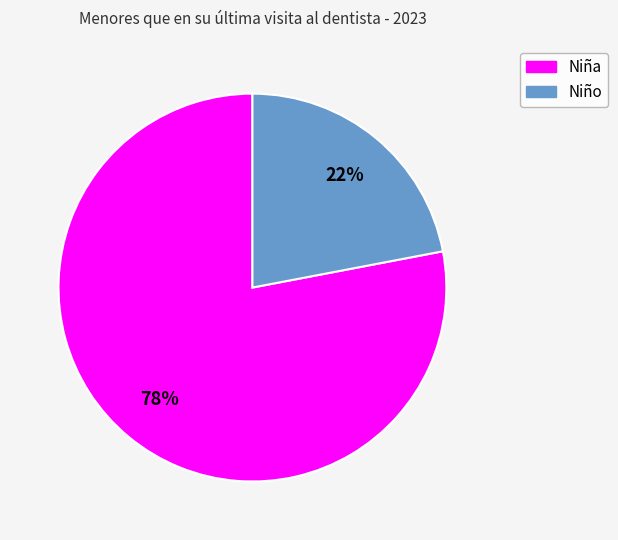

Approximately how many times larger is the value at Niño compared to Niña?

0.3